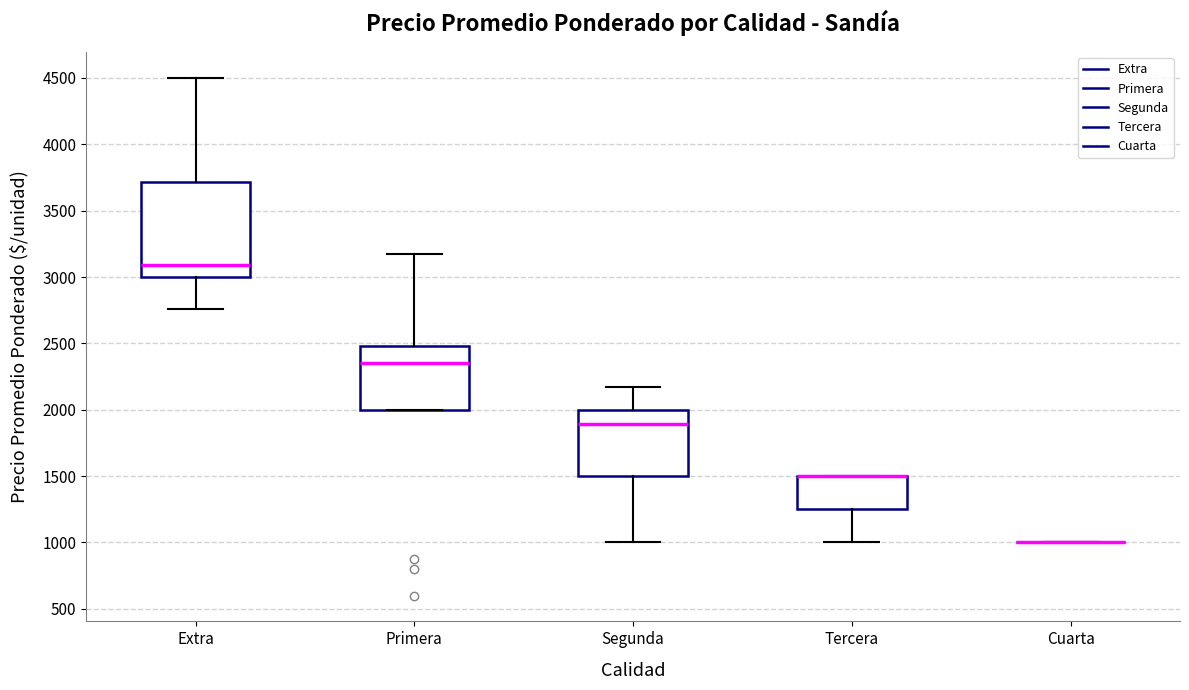

Reading left to right, read every box against the y-axis: the position of its median line, the range the box covers, and the ends of its whiskers. The values are not printed on the chart, so give them approximately, as read against the axis.

Extra: median 3100, box 3000 to 3700, whiskers 2750 to 4500
Primera: median 2350, box 2000 to 2500, whiskers 2000 to 3200
Segunda: median 1900, box 1500 to 2000, whiskers 1000 to 2200
Tercera: median 1500 (drawn on the box's upper edge), box 1250 to 1500, whiskers 1000 to 1500
Cuarta: box collapsed to a line at 1000, whiskers 1000 to 1000